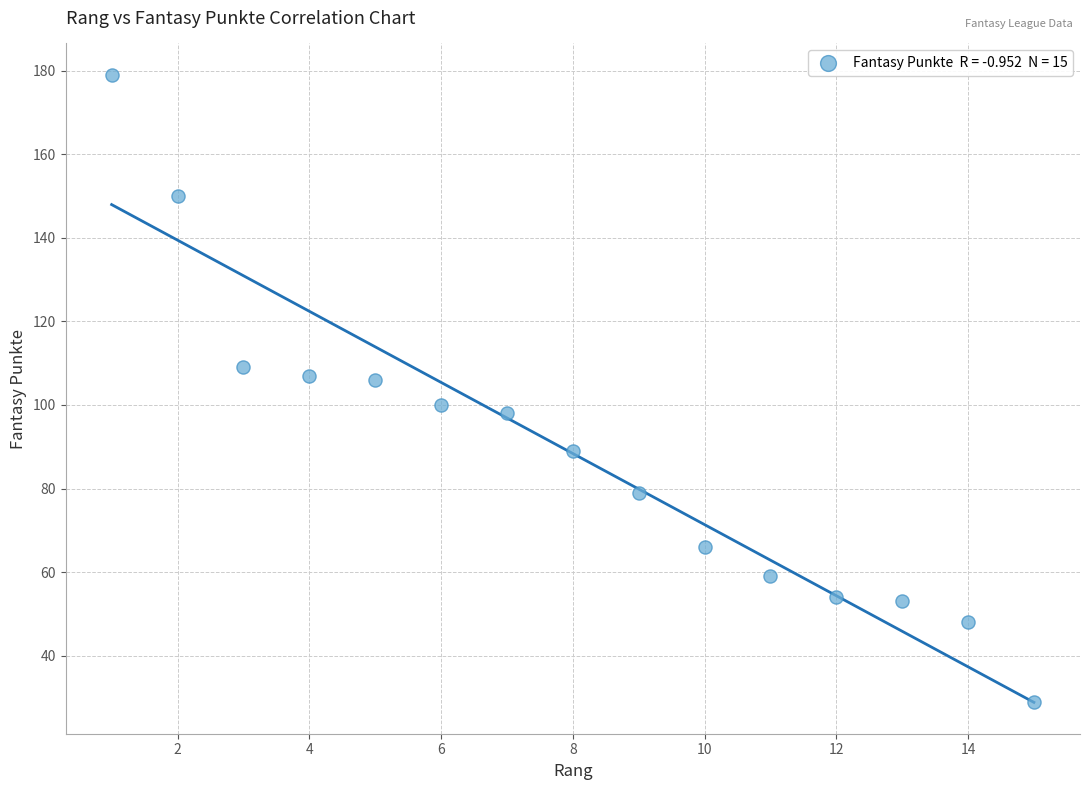

What is the range of Y values (max minus min)?

150